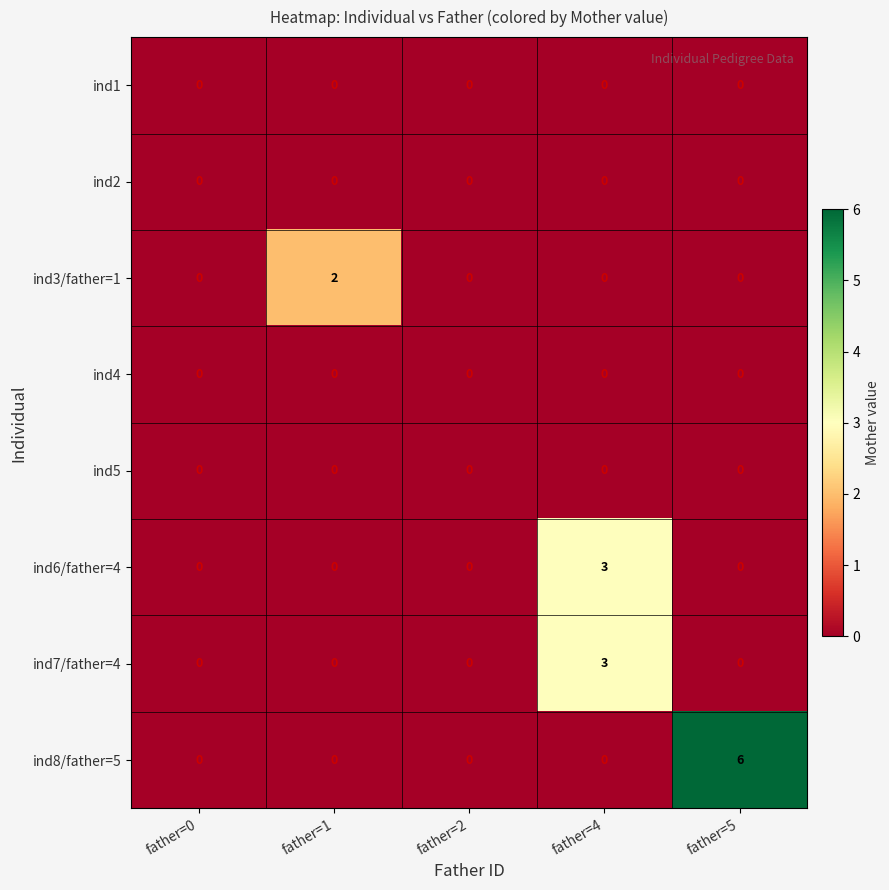

Which label corresponds to the largest value in the chart?

father=5